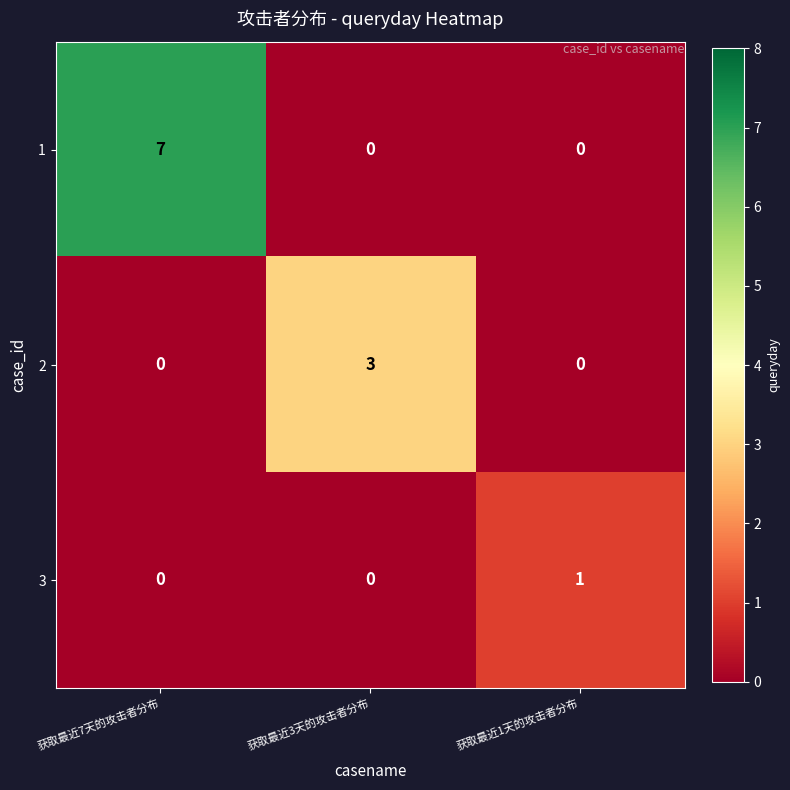

What is the spread (max minus min) of values at 获取最近1天的攻击者分布?

1